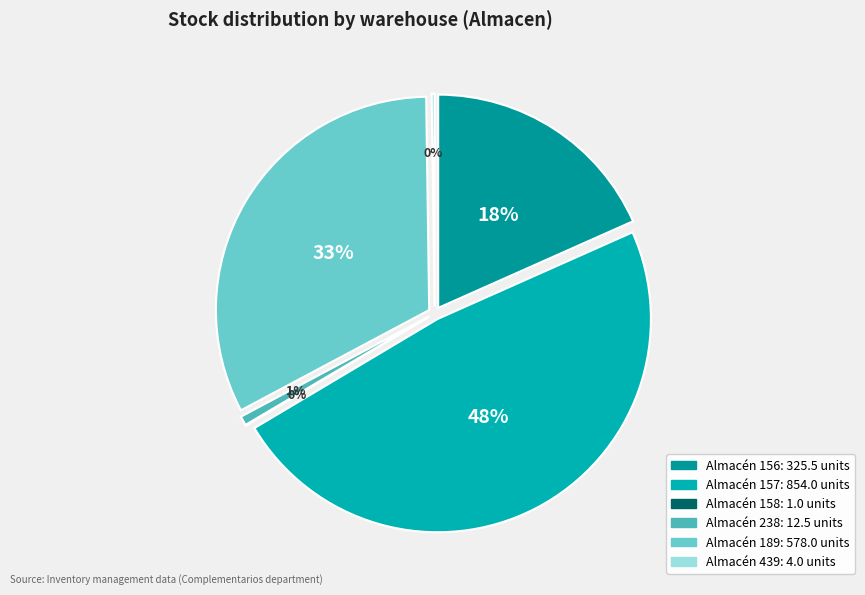

Approximately how many times larger is the value at 156 compared to 238?

26.0